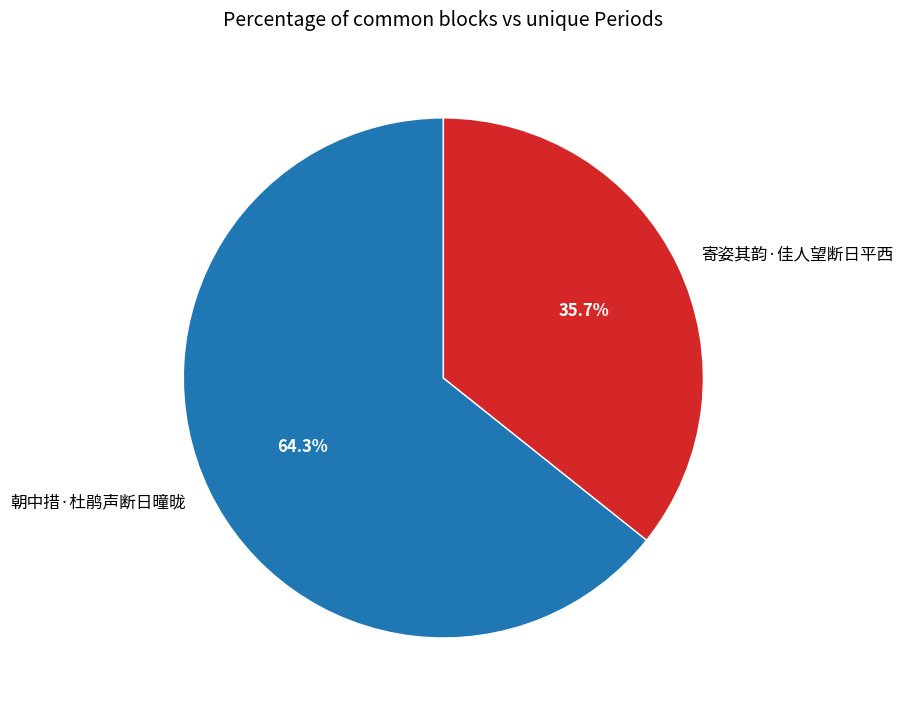

Approximately how many times larger is the value at 朝中措·杜鹃声断日曈昽 compared to 寄姿其韵·佳人望断日平西?

1.8